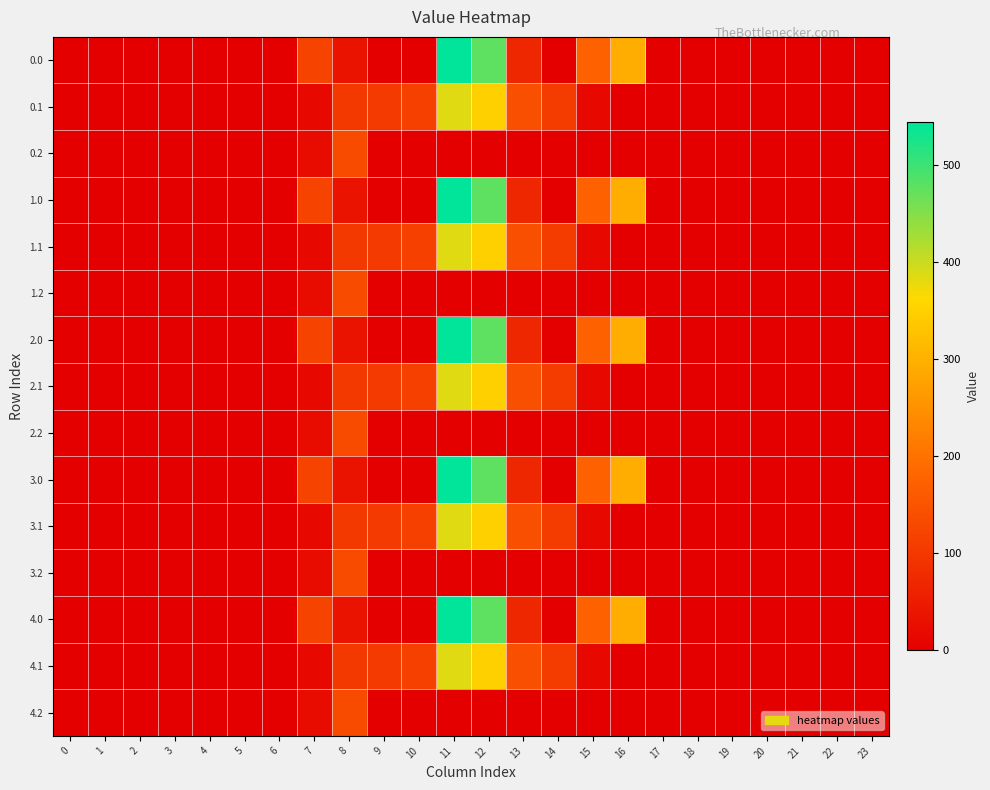

Rank the series at 16 from highest to lowest value.

0.0, 1.0, 2.0, 3.0, 4.0, 0.1, 0.2, 1.1, 1.2, 2.1, 2.2, 3.1, 3.2, 4.1, 4.2